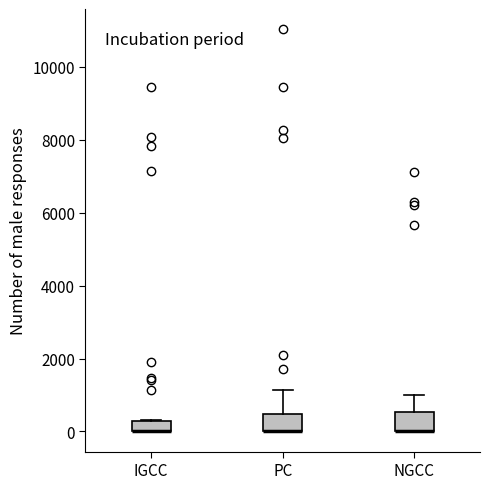

Where is the upper edge of the box for IGCC on the y-axis? The values are not printed on the chart, so give them approximately, as read against the axis.

200